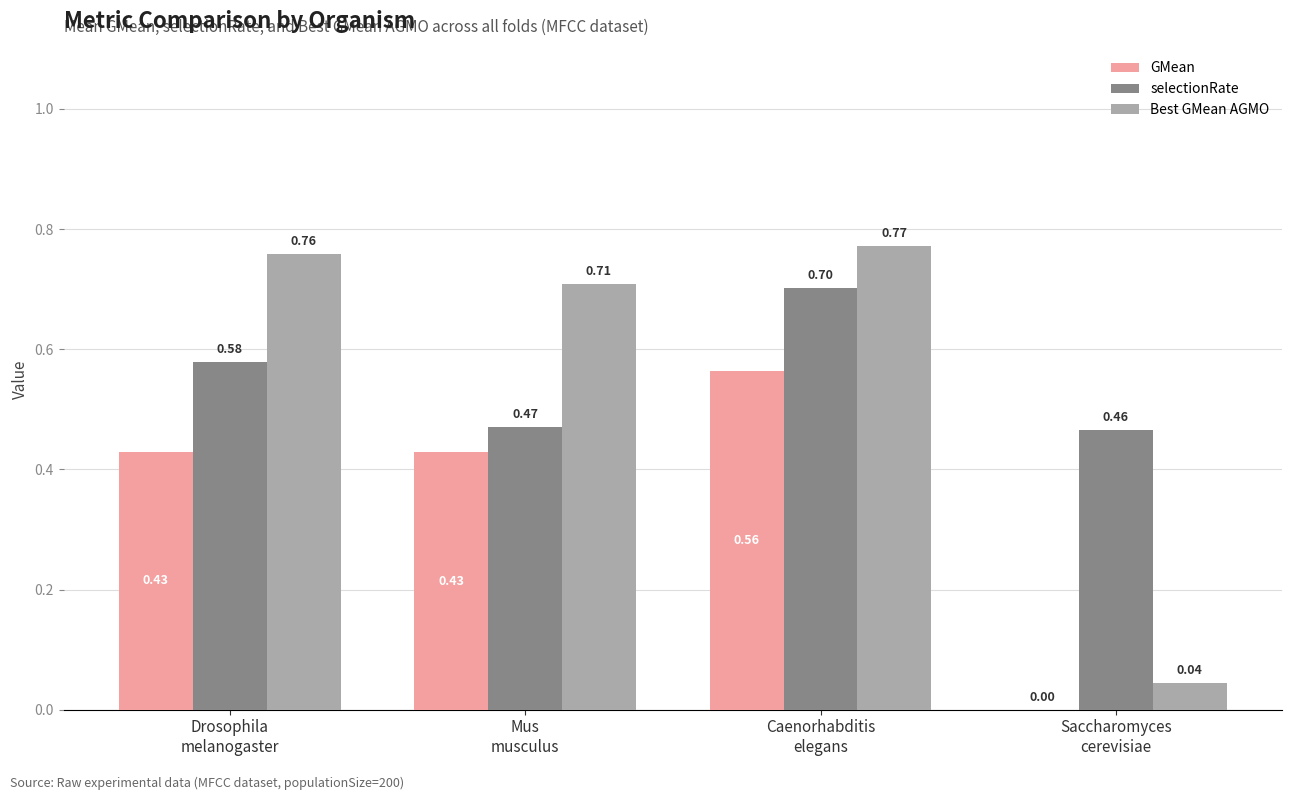

How many groups of bars are there?

4